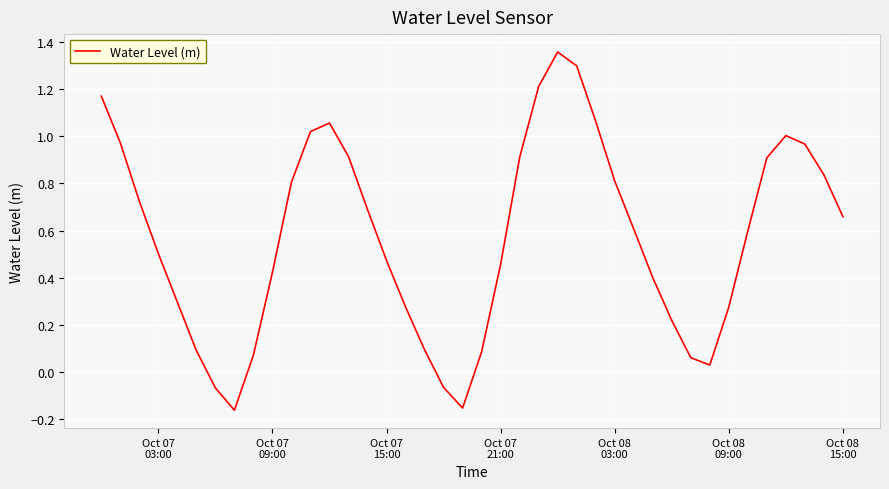

What is the difference between the maximum and minimum values?

1.5